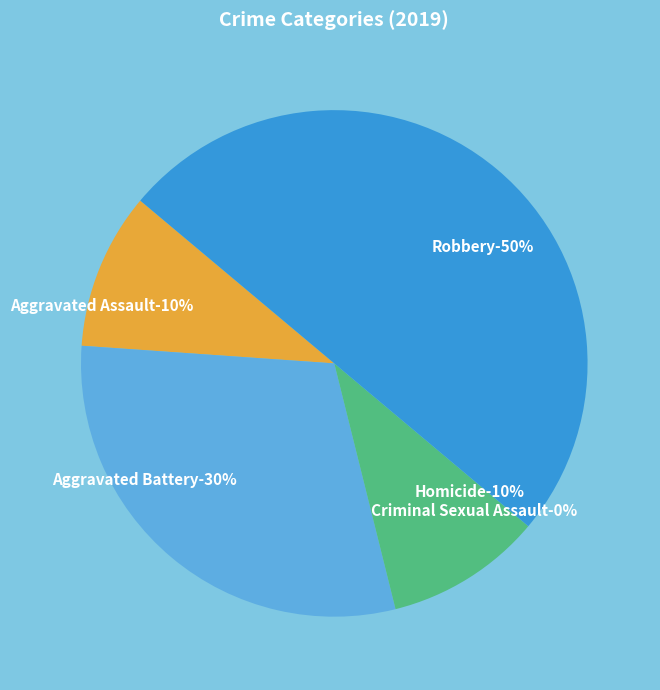

Does any single category account for the majority?

No